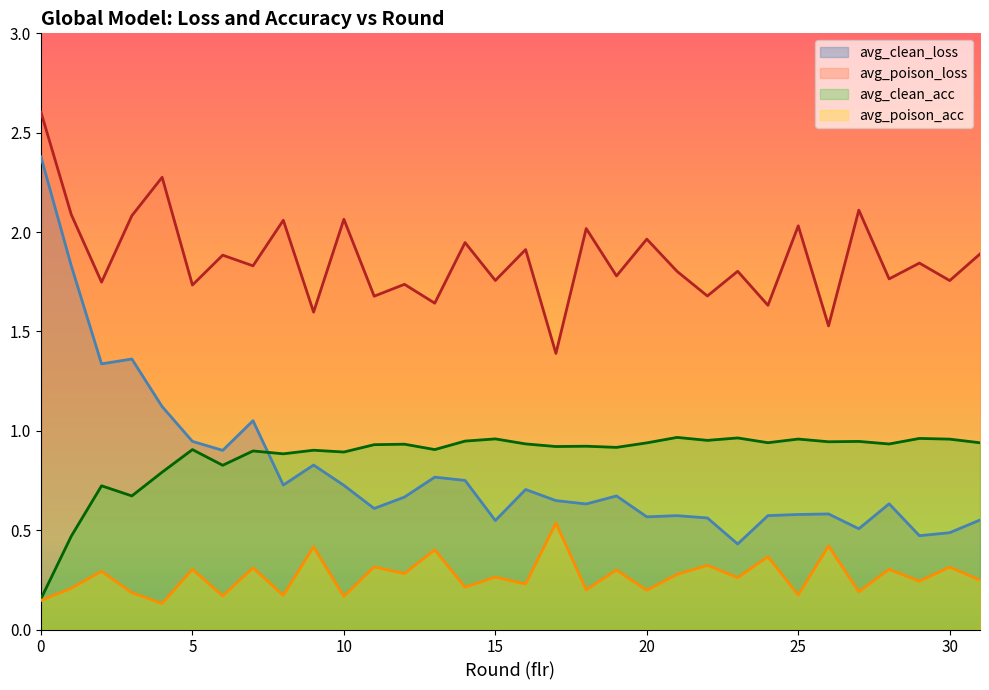

At how many categories does at least one series exceed 1?

32